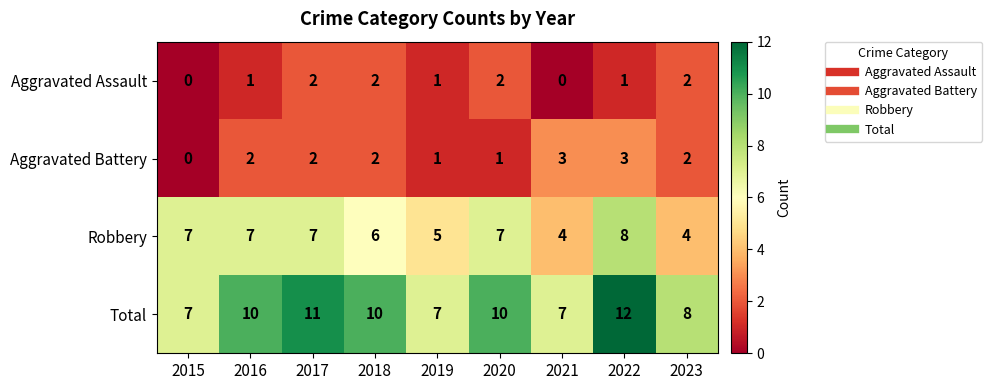

What value does the Total series have at 2018?

10